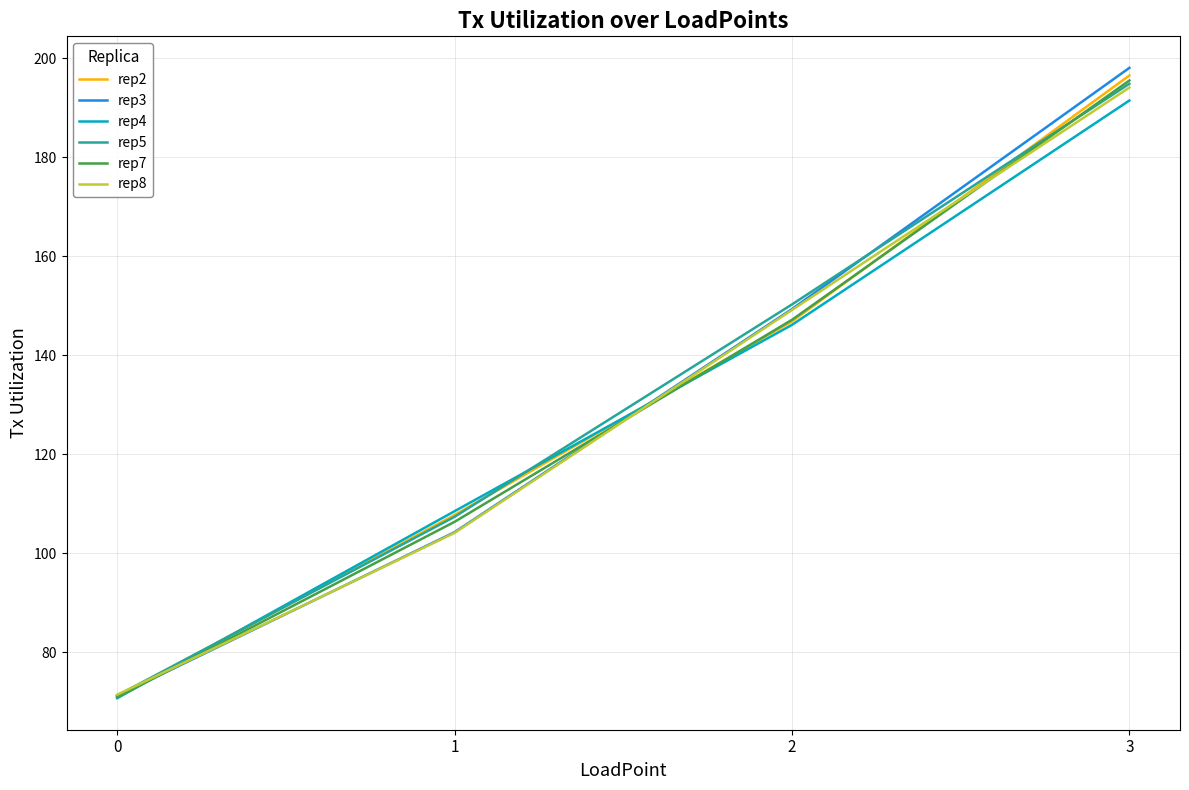

What is the maximum value for rep2?

196.5